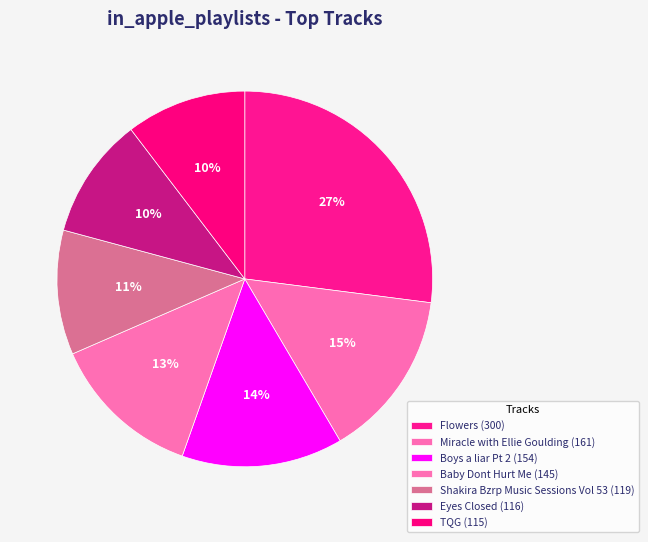

What is the smallest slice in the pie chart?

TQG